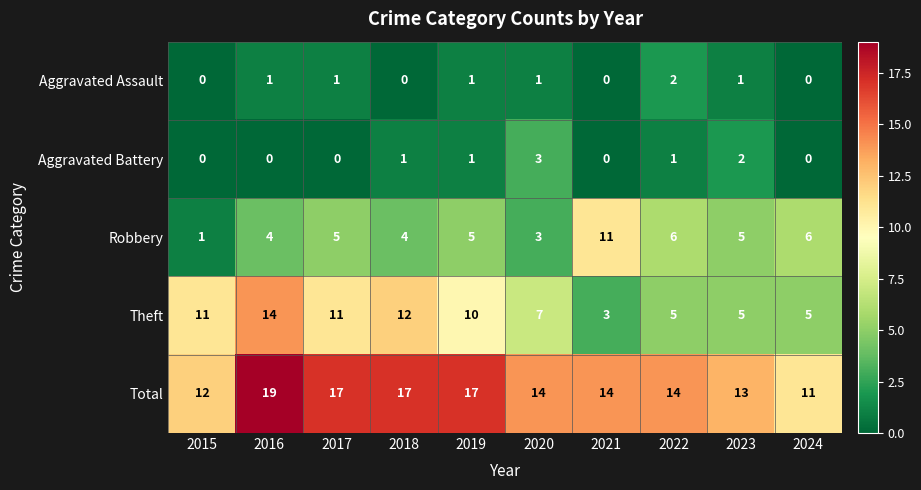

Which series has the largest total across all categories?

Total